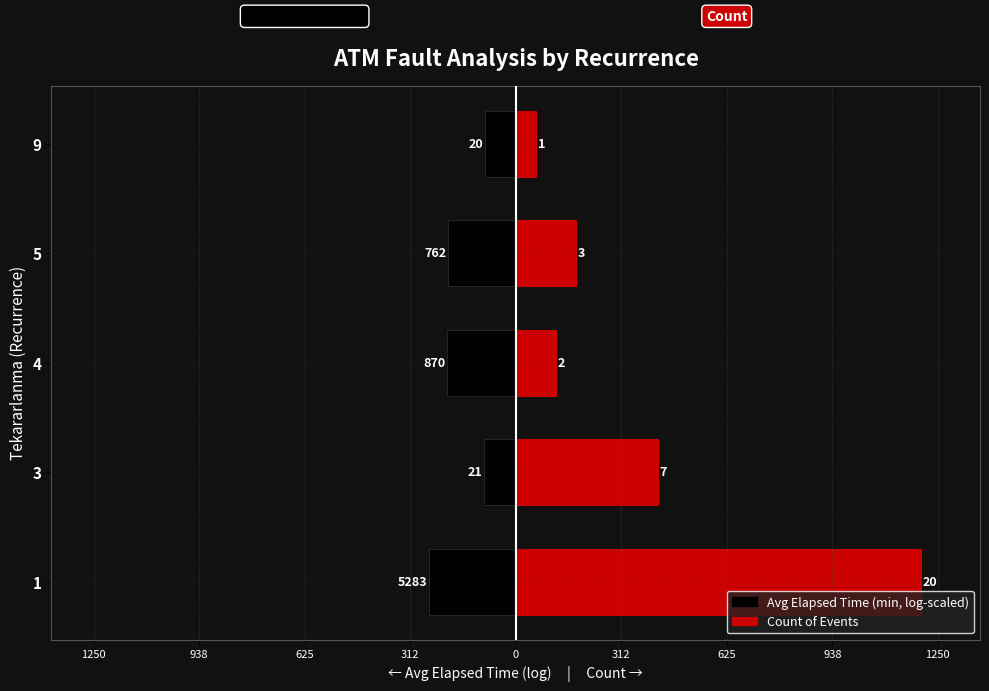

Reading left to right, extract all data points from this chart.

Avg Elapsed Time (log-scaled): -257.2	-93.3	-203.1	-199.1	-91.3
Count × 60: 1200.0	420.0	120.0	180.0	60.0